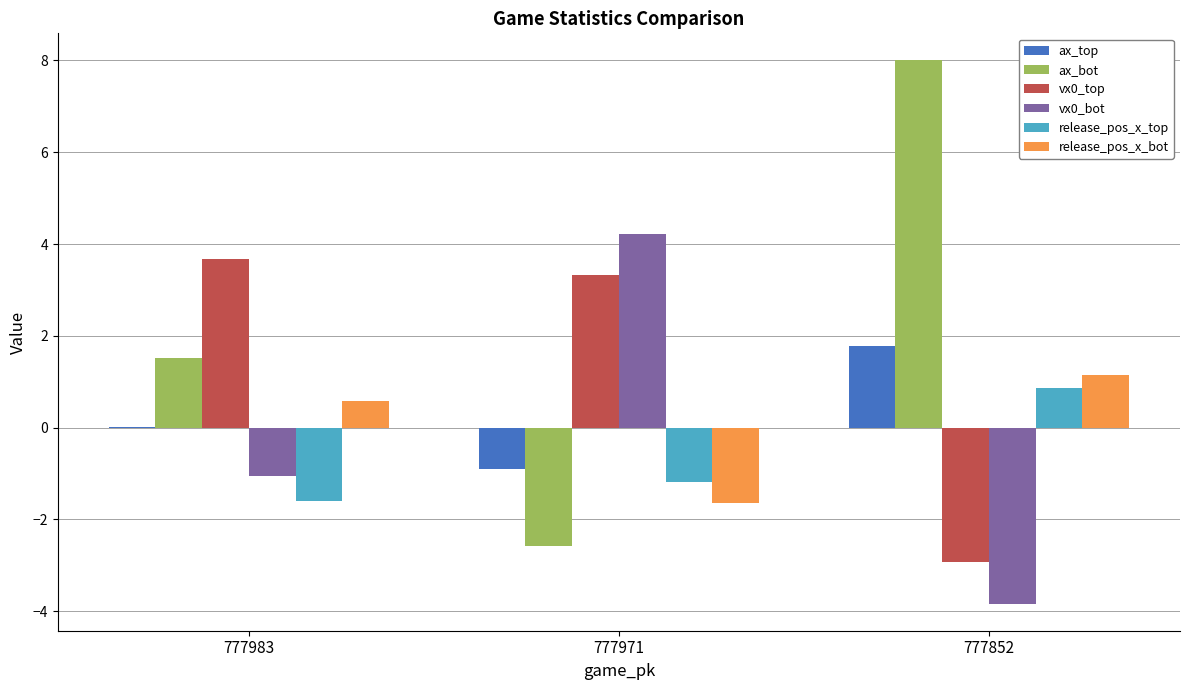

True or false: ax_top has a value of -0.2 at 777971.

False